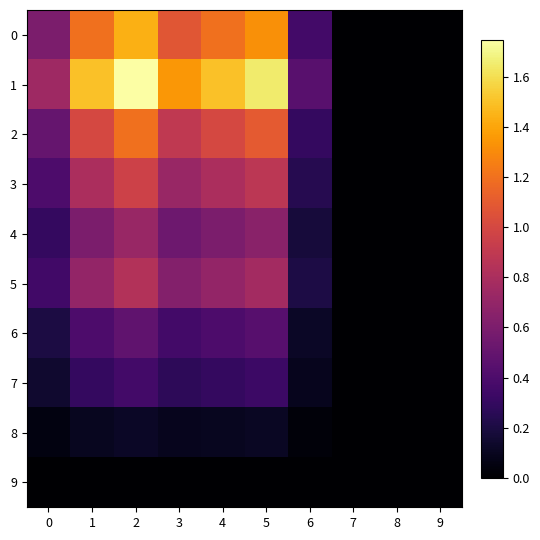

Which series has the largest range (max minus min)?

1